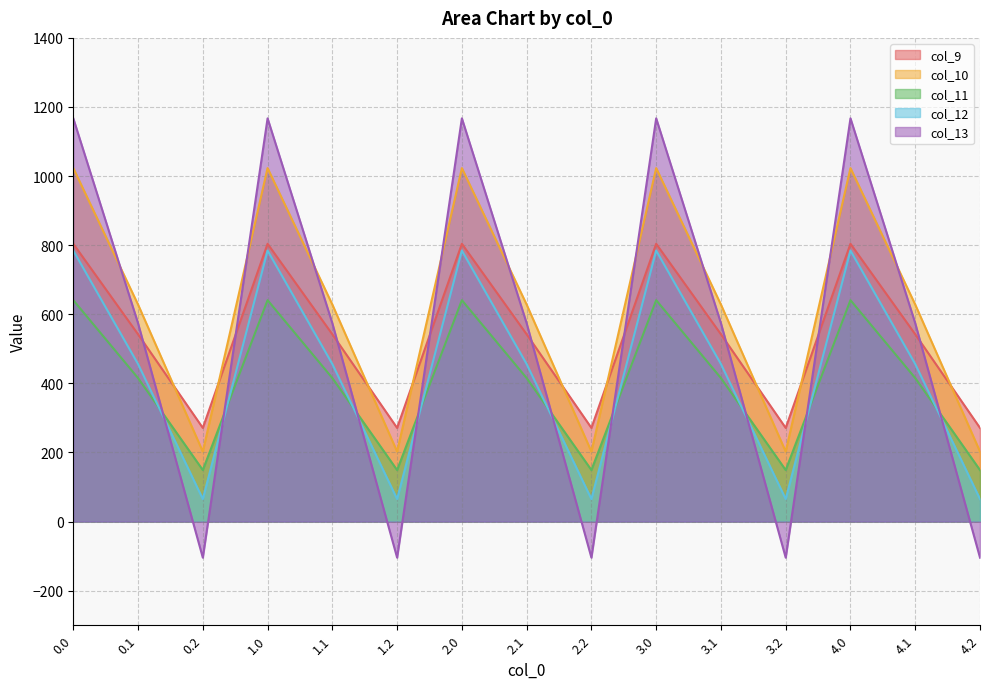

Rank the series by their maximum value, from highest to lowest.

col_13, col_10, col_9, col_12, col_11